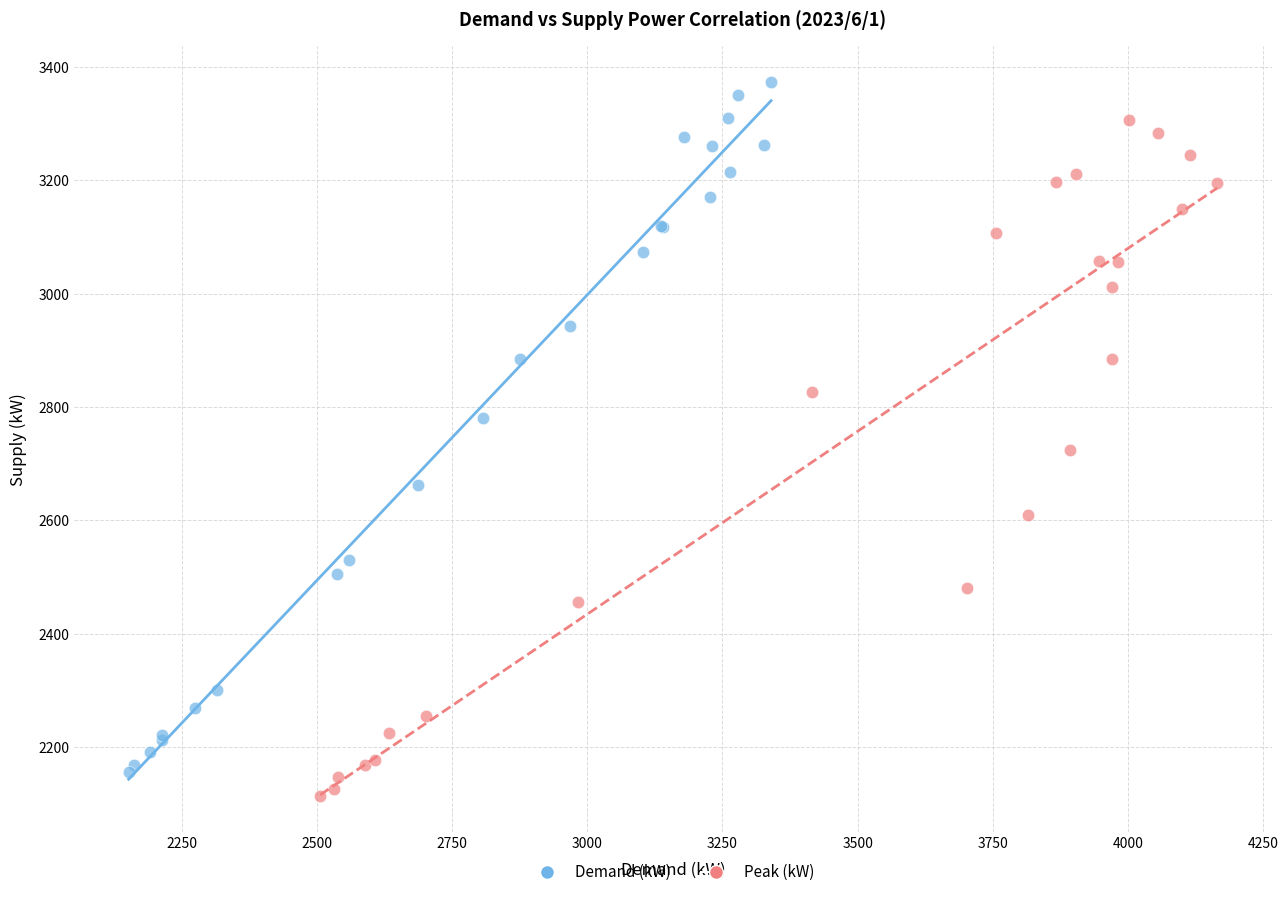

Which series has the widest spread of Y values?

Demand (kW)